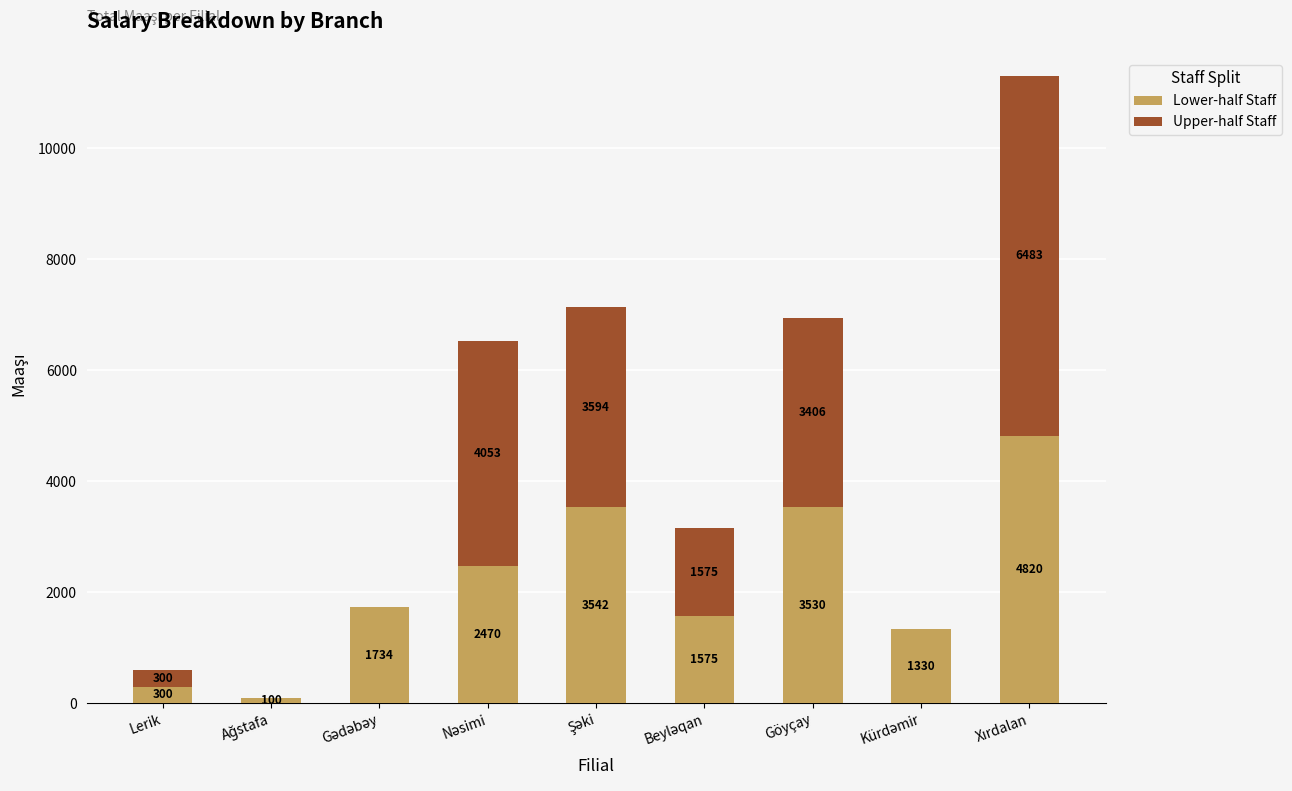

What is the maximum value for Lower-half Staff?

4820